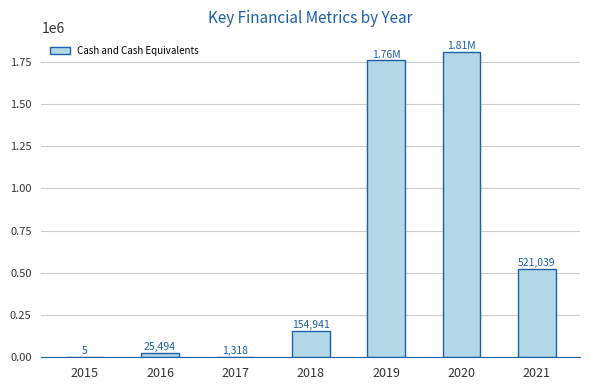

What is the change in value from 2015 to 2020?

+1806601